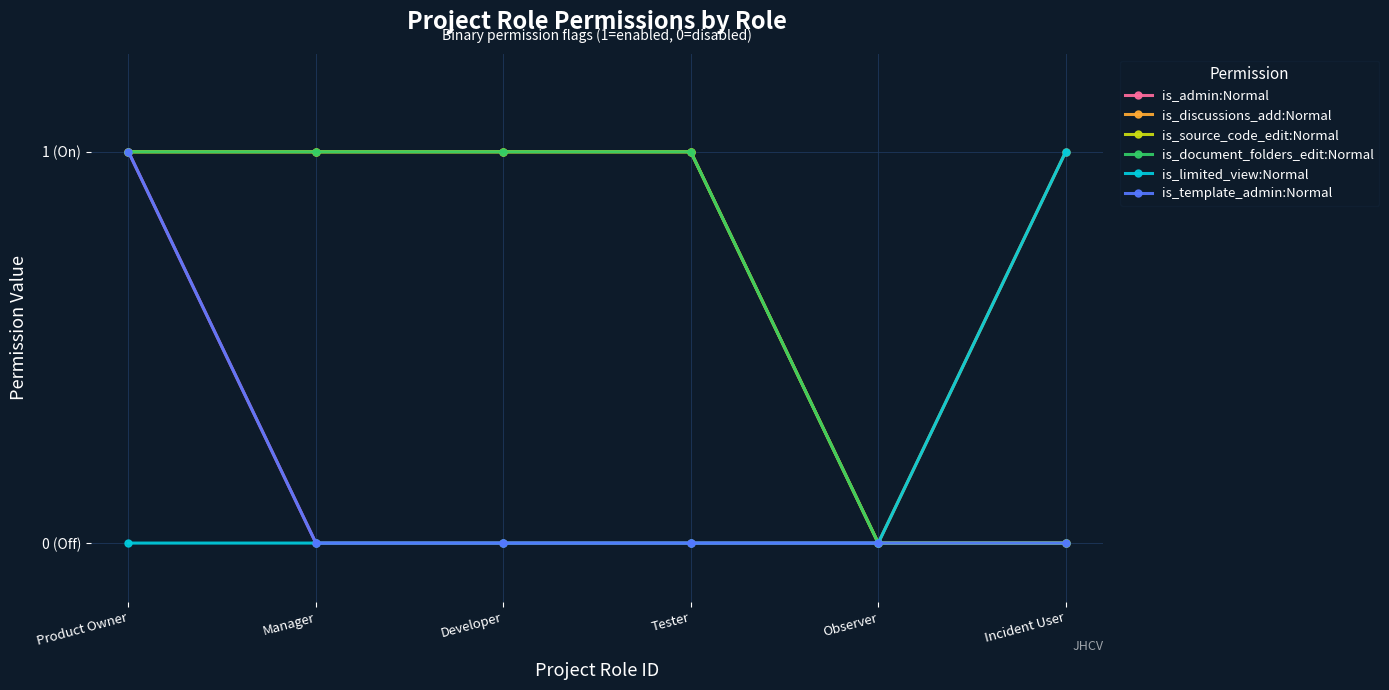

Does the chart have visible grid lines?

Yes